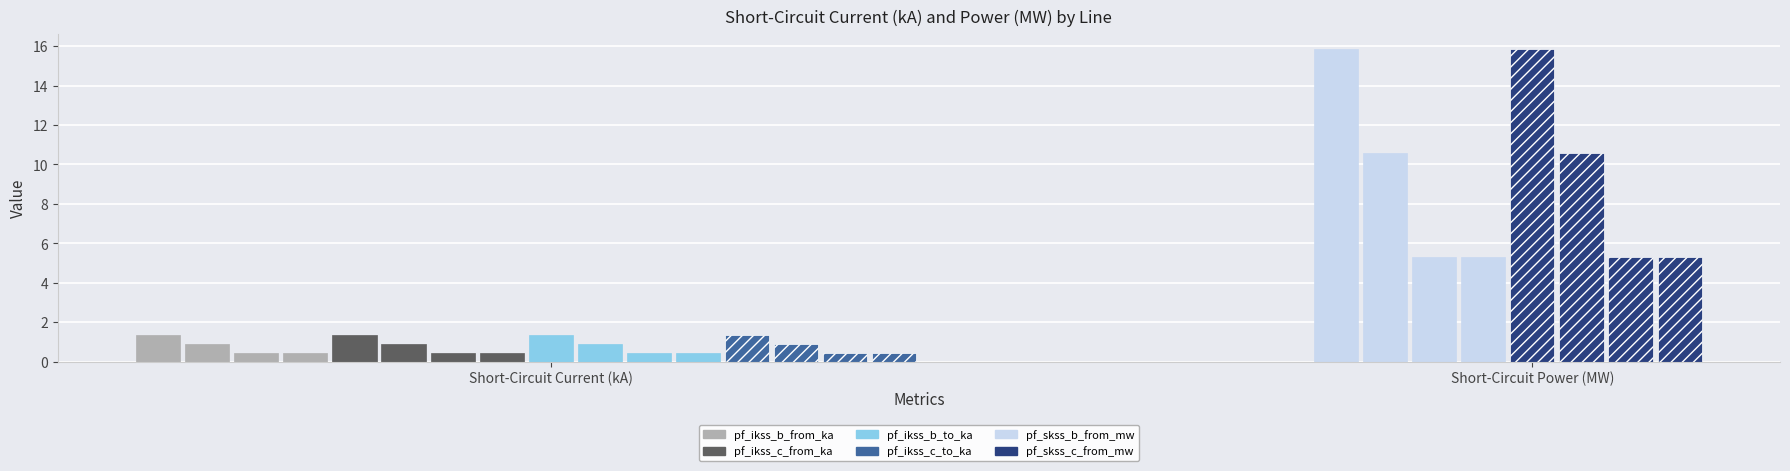

Rank the series by their maximum value, from lowest to highest.

pf_ikss_c_from_ka, pf_ikss_c_to_ka, pf_ikss_b_from_ka, pf_ikss_b_to_ka, pf_skss_c_from_mw, pf_skss_b_from_mw